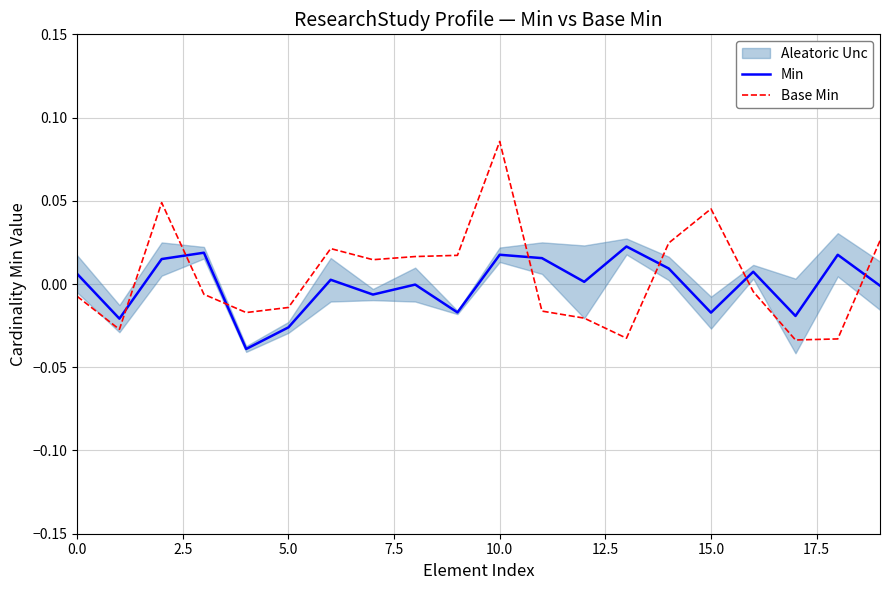

What is the sum of all Base Min values?

0.1